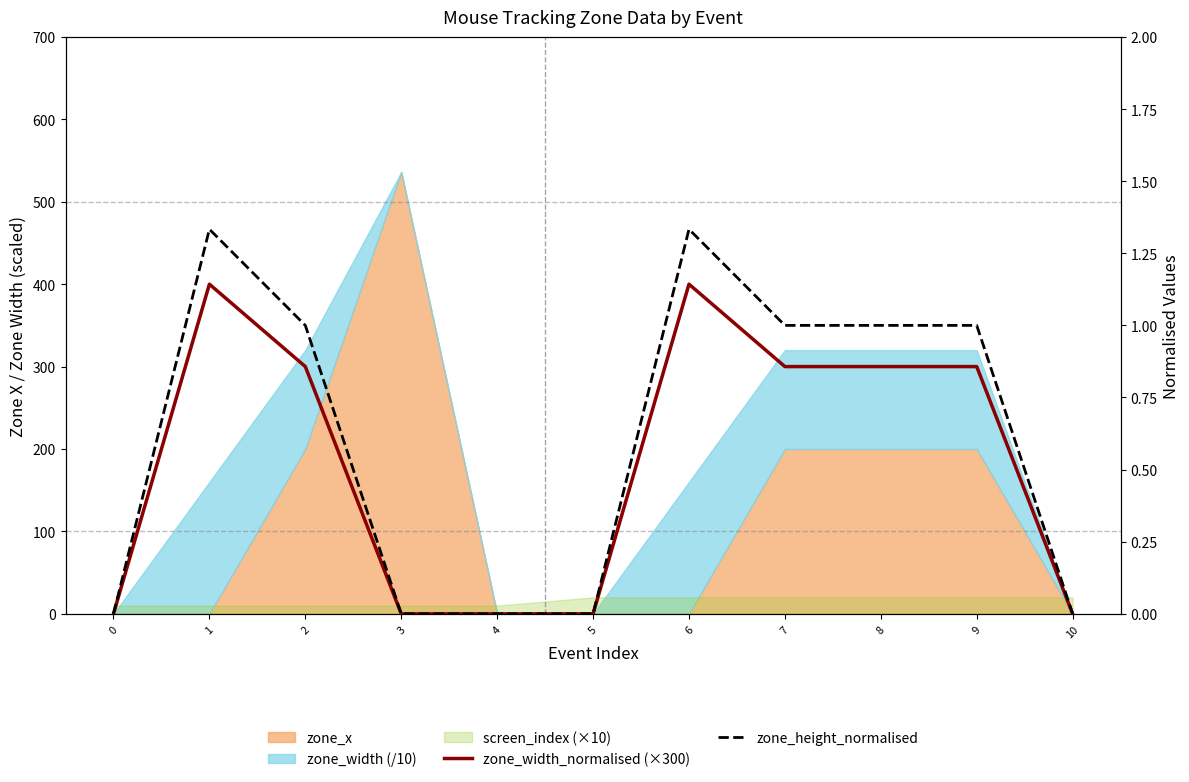

What is the average value of the zone_width_normalised (×300) series?

181.8